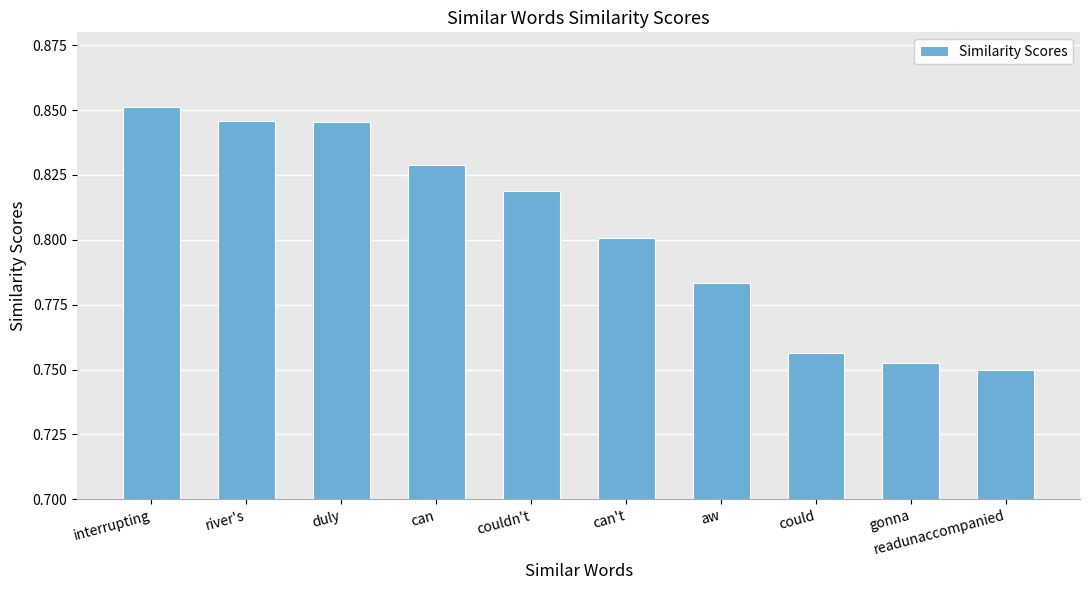

What is the label of the 6th bar from the right?

couldn't